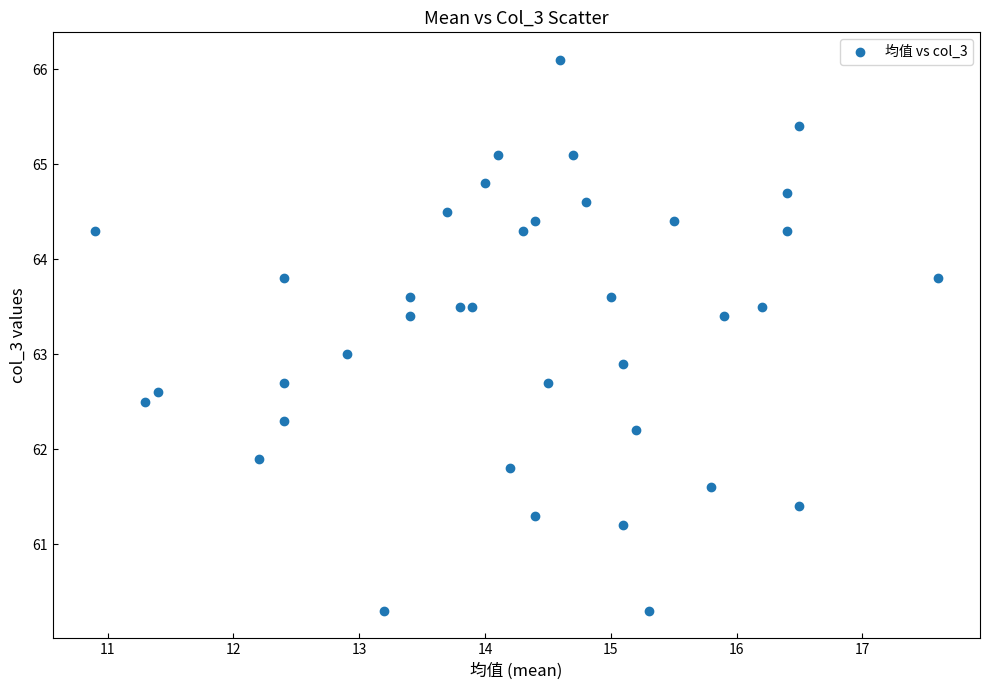

What is the range of X values (max minus min)?

6.7